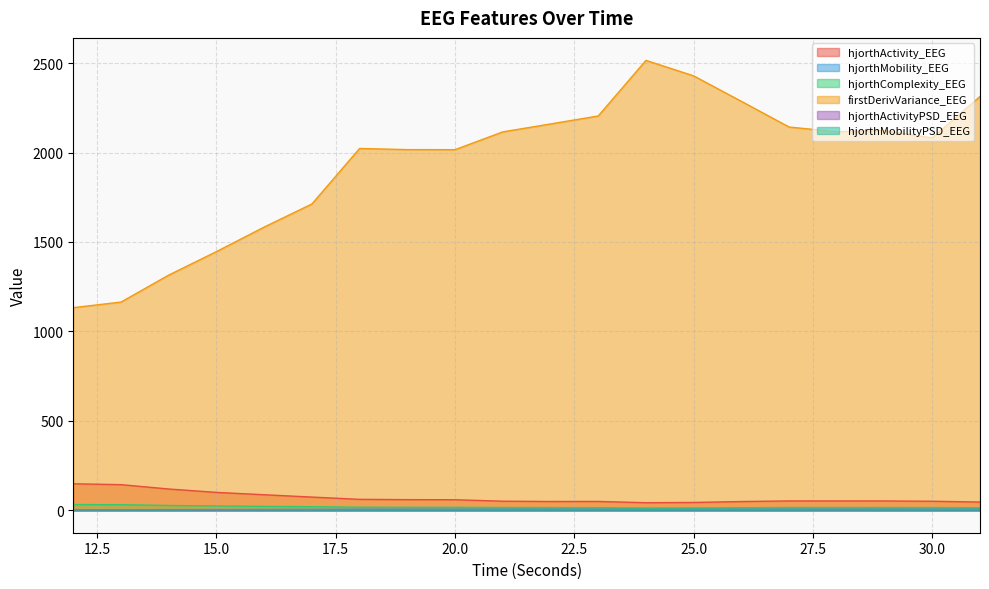

Is the value of hjorthMobility_EEG at 19 greater than the value of firstDerivVariance_EEG at 29?

No